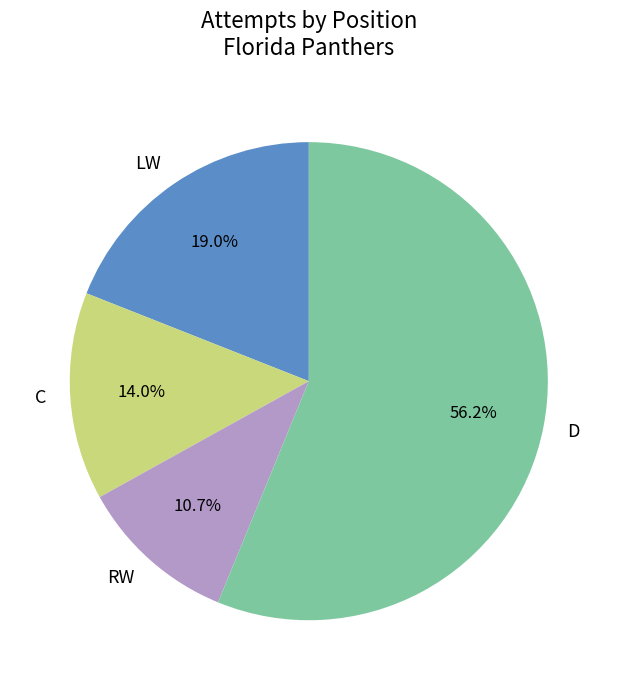

How many segments does this pie chart have?

4